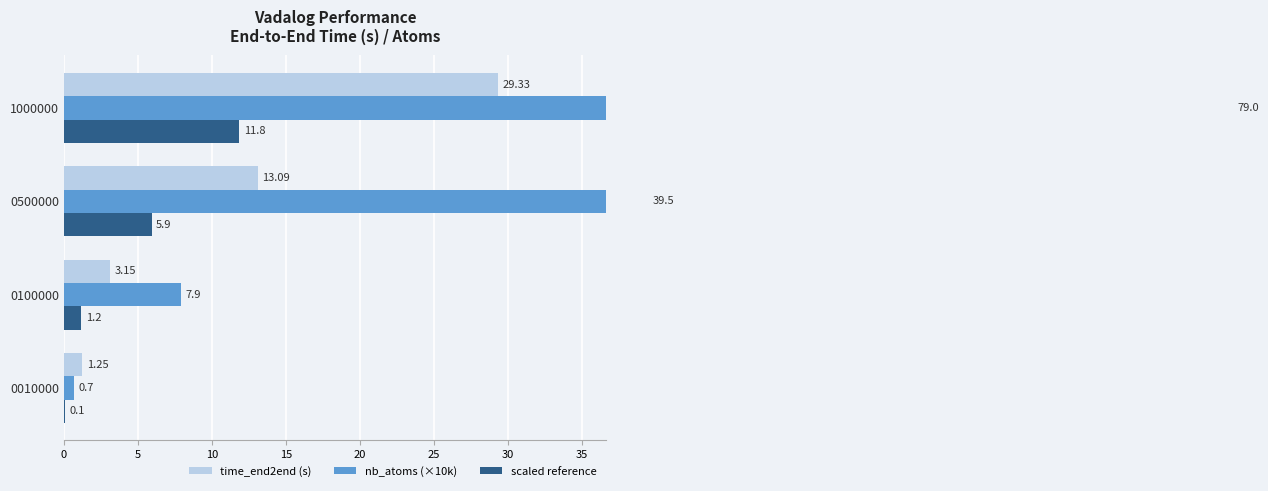

How many values in the nb_atoms (×10k) series exceed 39?

2